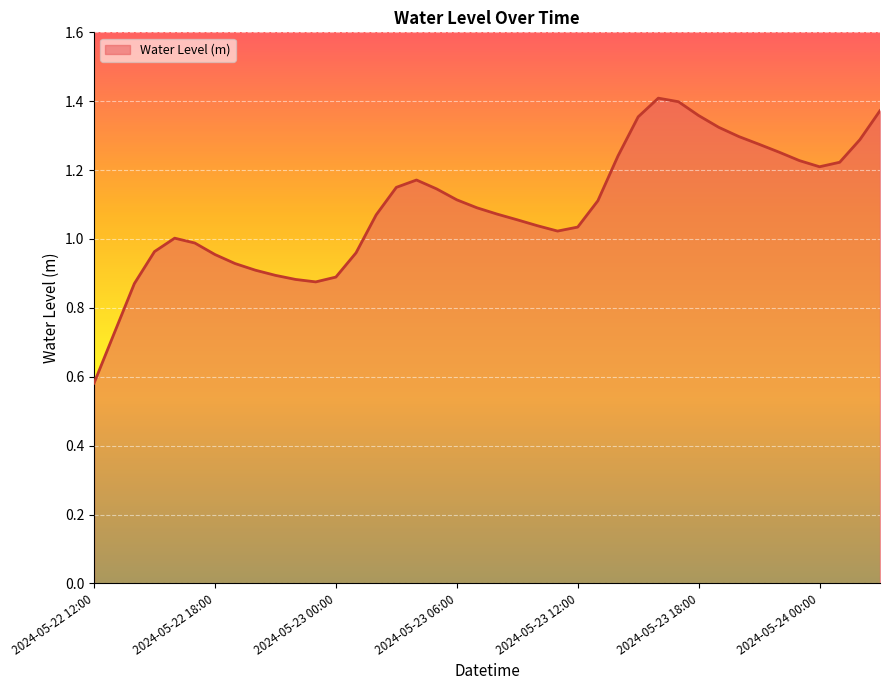

What is the difference between the maximum and minimum values?

0.8